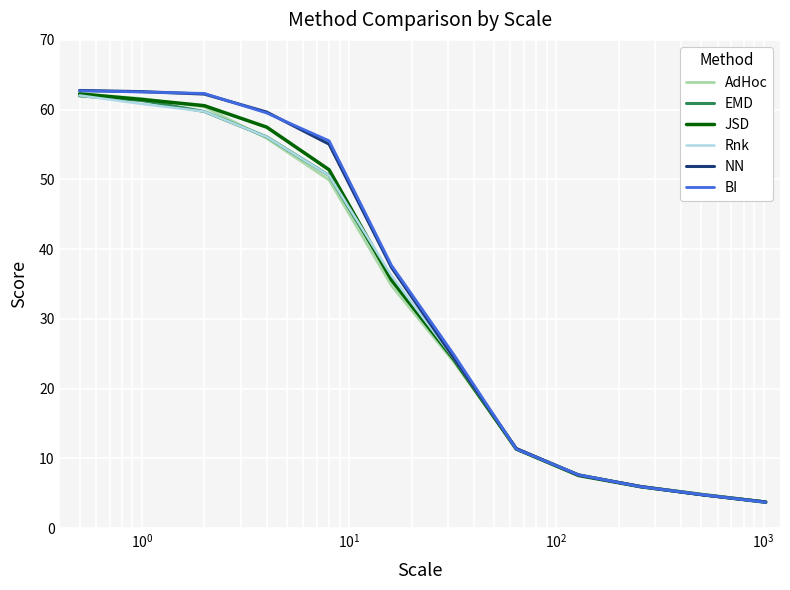

What is the greatest value displayed?

62.8